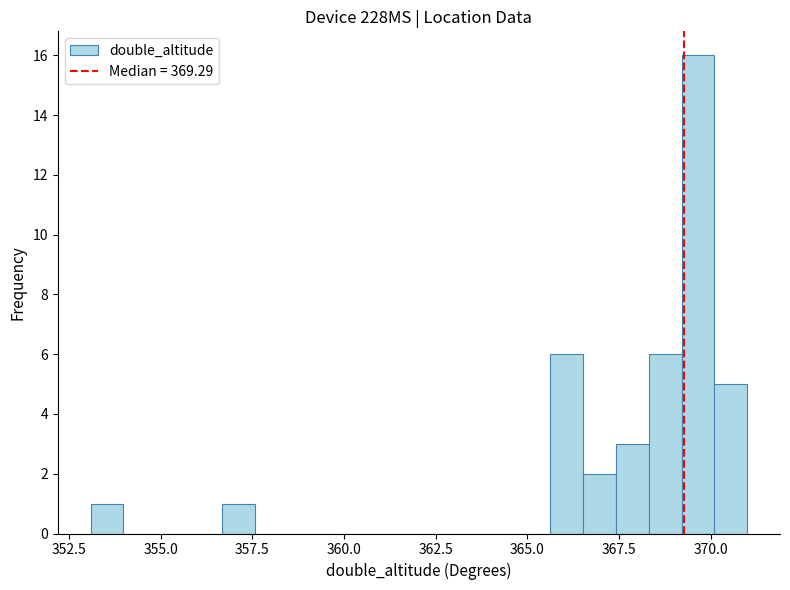

Read against the x-axis, roughly where is the centre of the tallest bar?

369.5